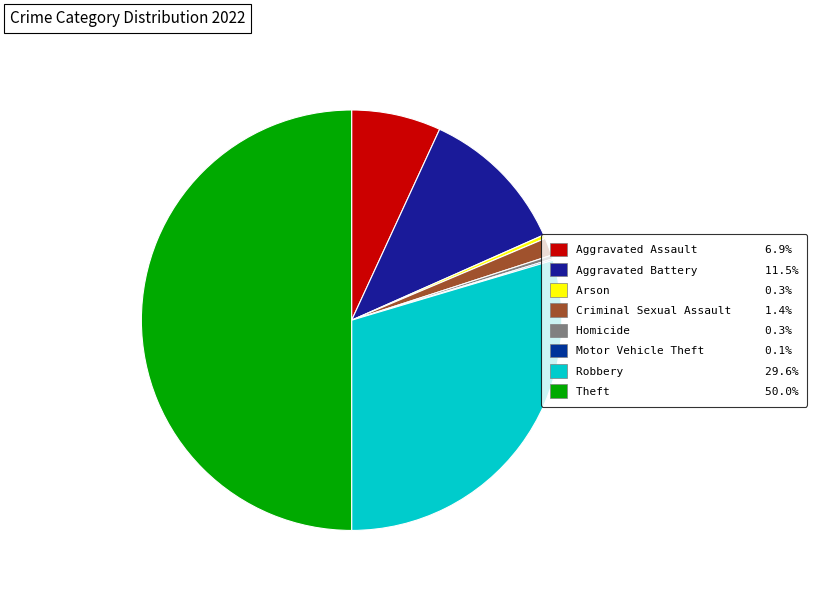

Is it true that Theft is 61% of the pie?

False